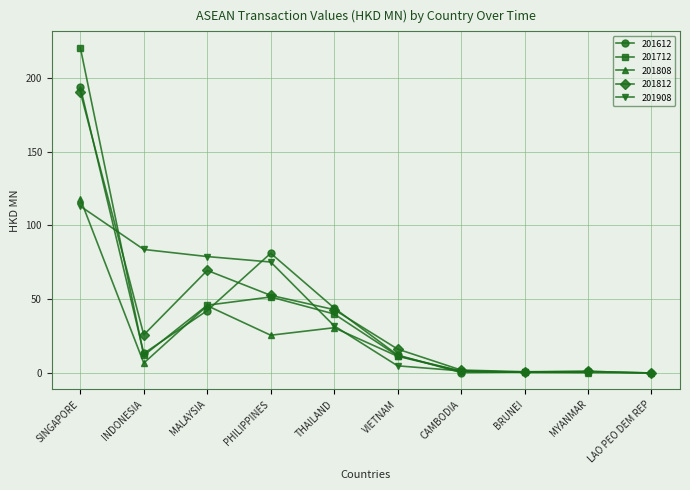

At which label does 201808 first exceed 11?

SINGAPORE